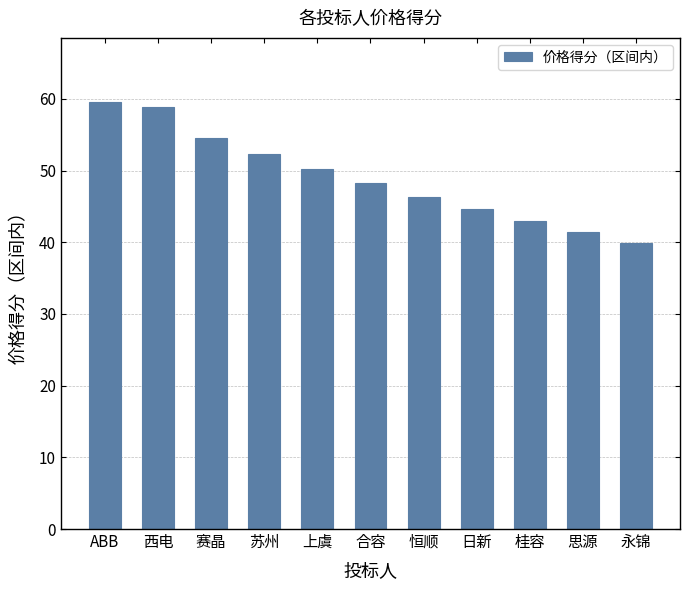

The chart shows a value of 48.2 at 合容. True or false?

True